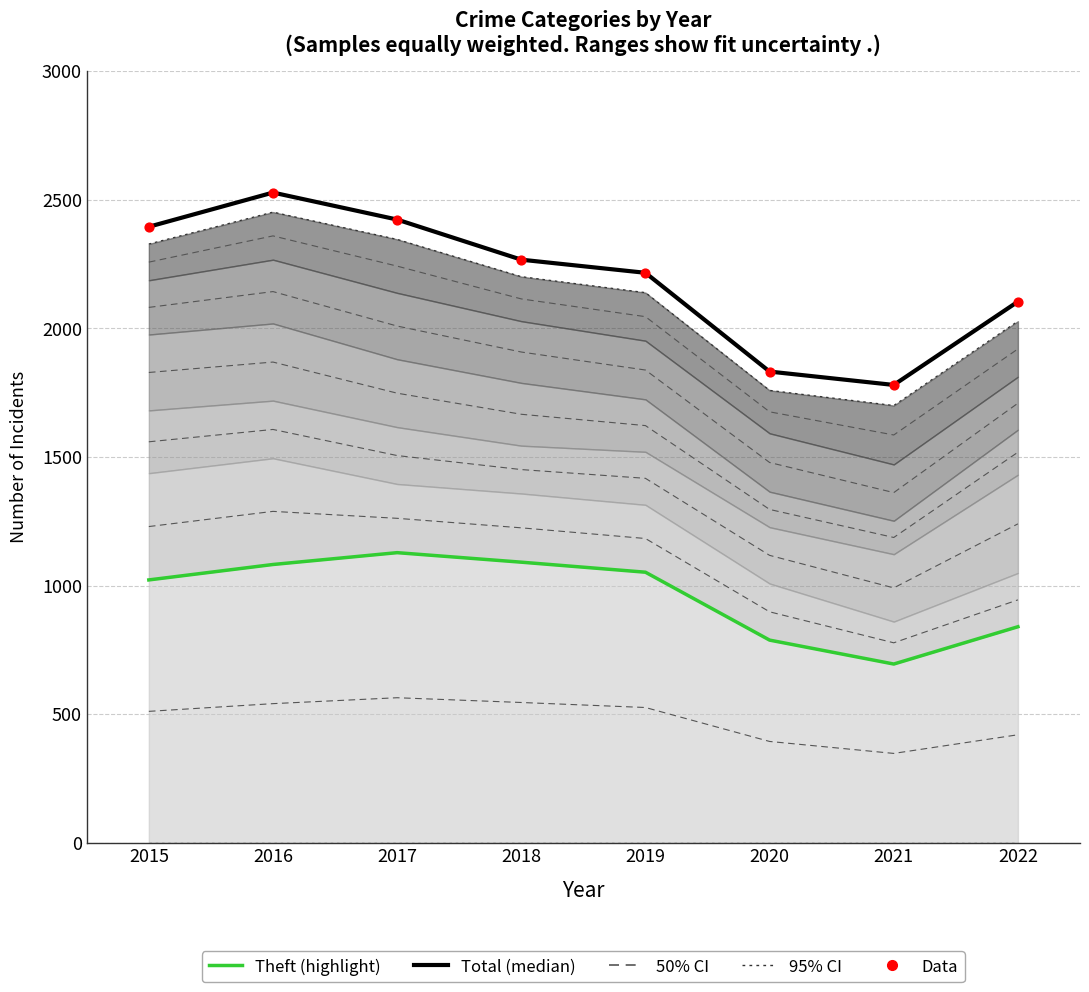

Which series reaches the maximum Y coordinate?

Total (median)